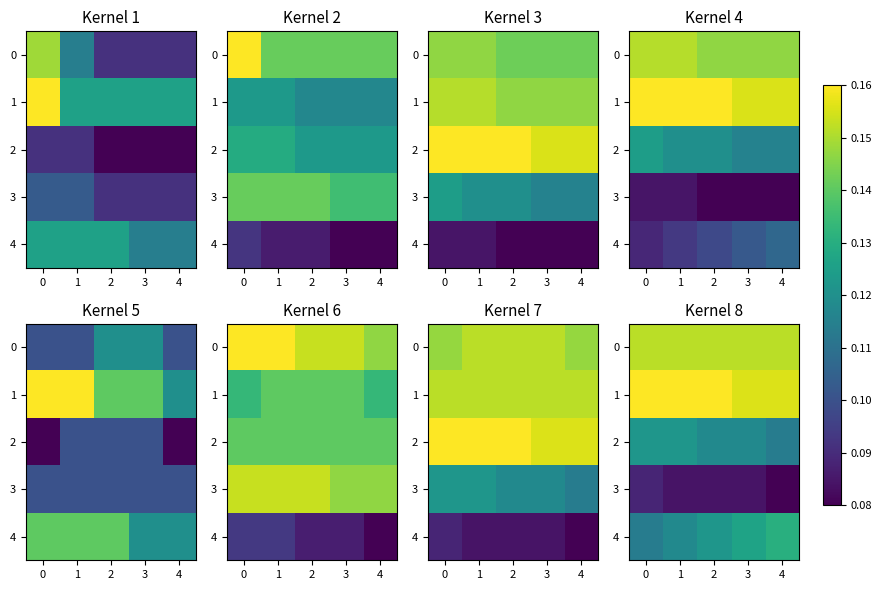

At 1, list the series in order from largest to smallest.

1, 0, 2, 4, 3